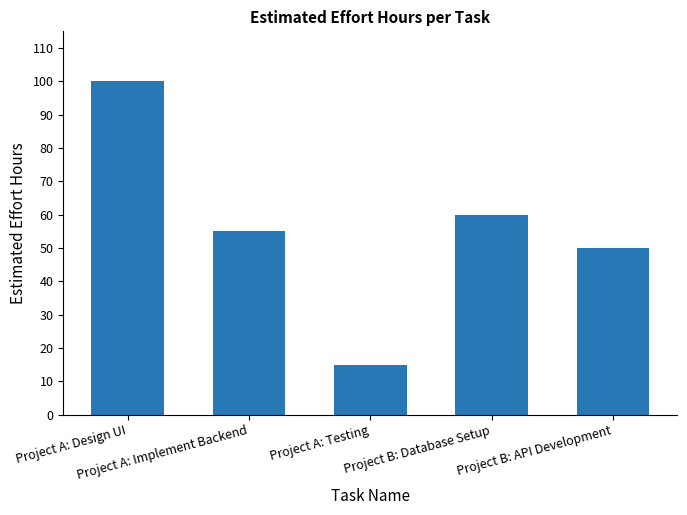

What is the value of the 5th bar from the left?

50